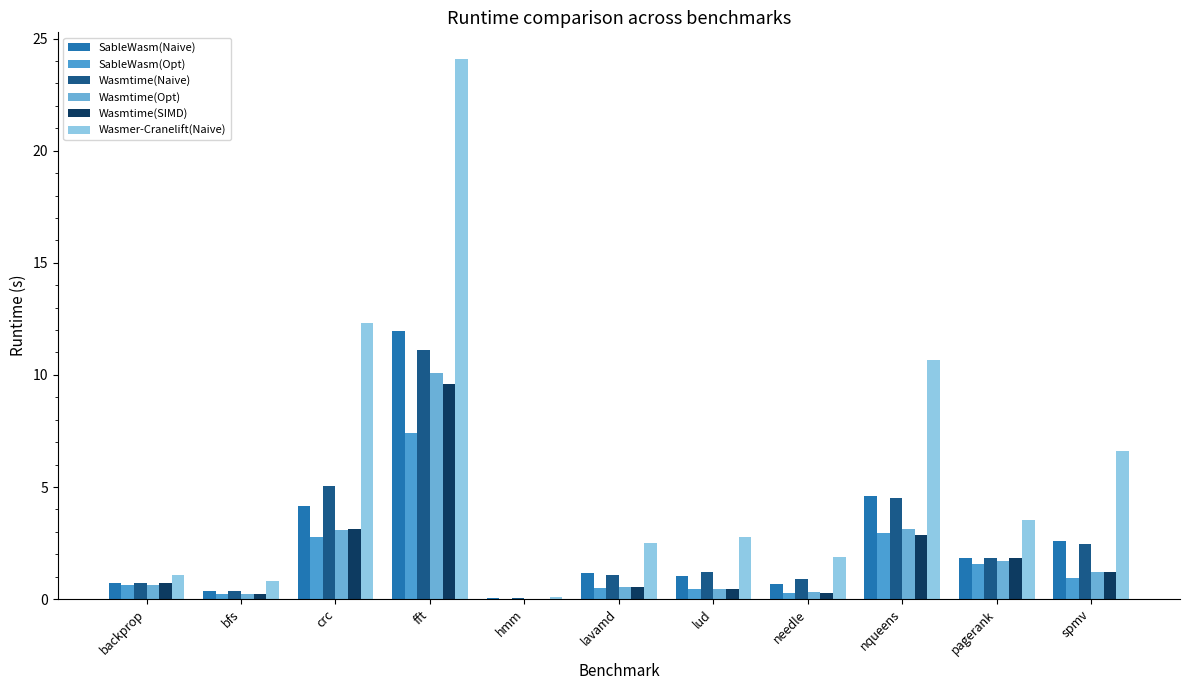

At which category is the sum across all series the highest?

fft